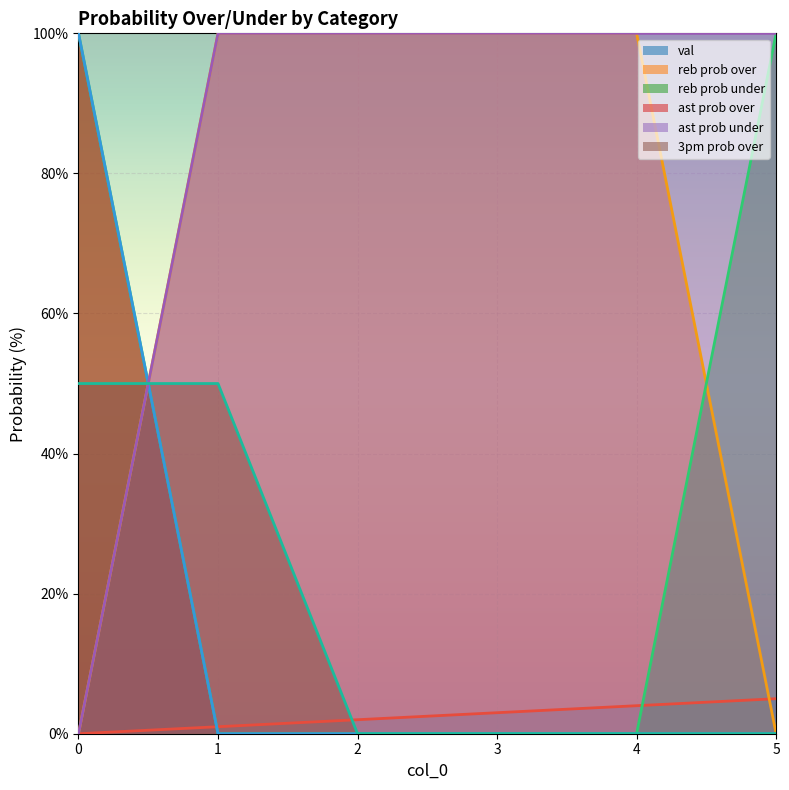

What is the difference between the highest and lowest values at 0?

100